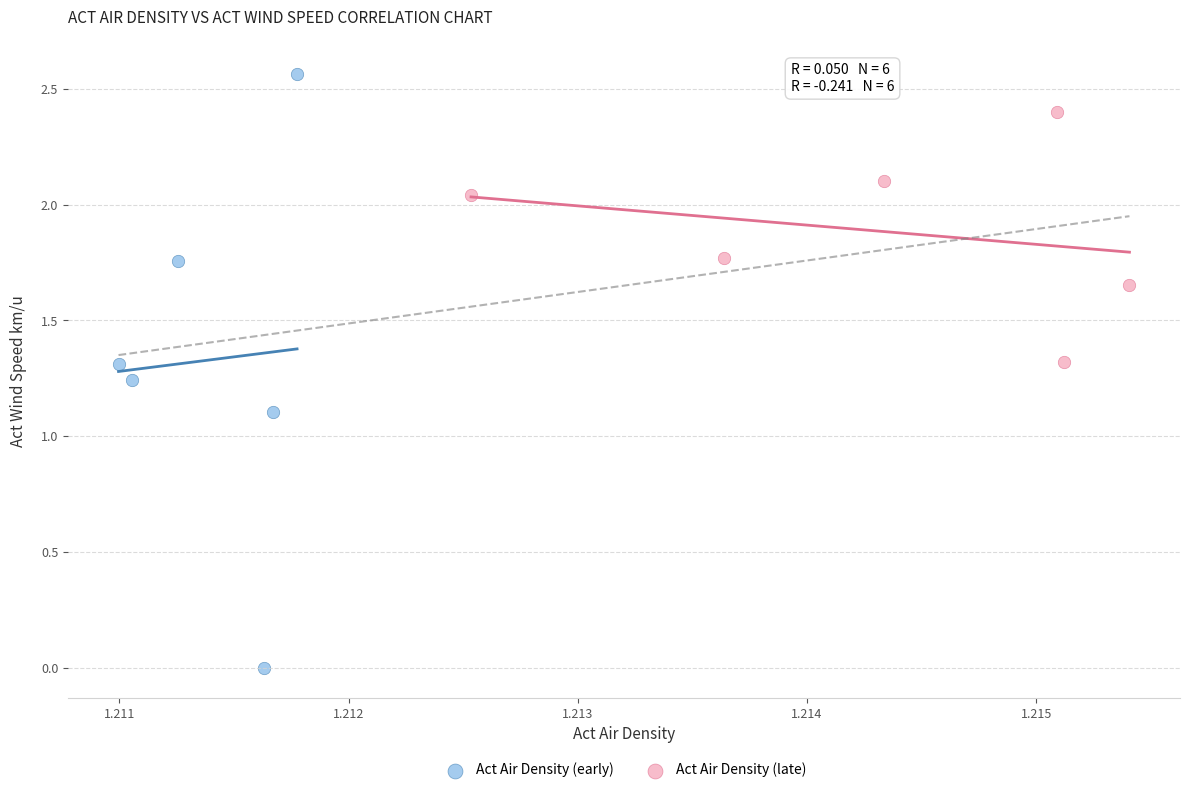

Which series has the largest Y range (max minus min)?

Act Air Density (early)